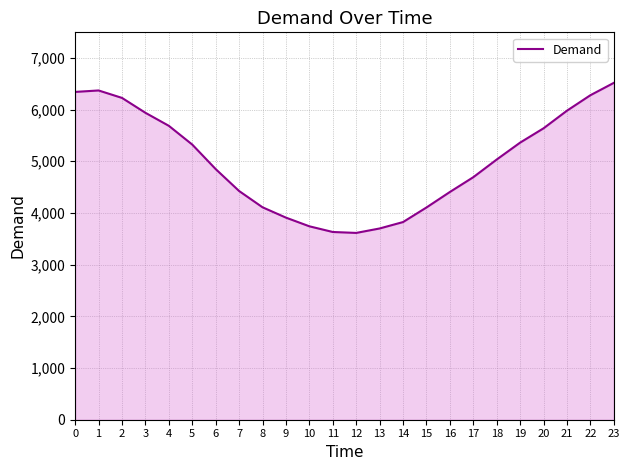

What is the difference between the values at 10 and 17?

950